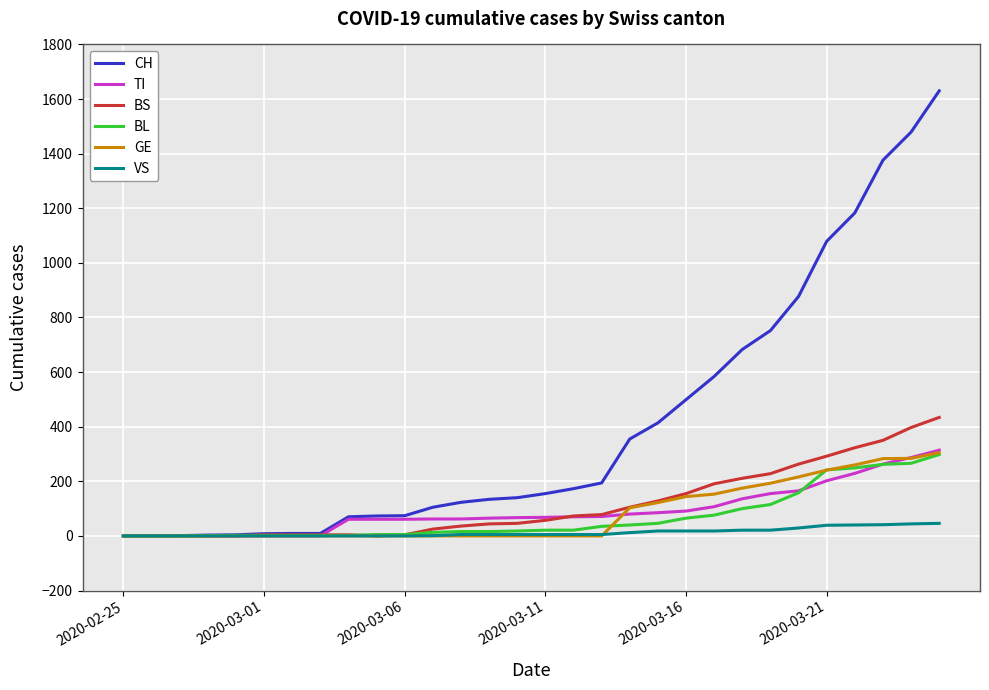

Which series has the widest spread of values?

CH